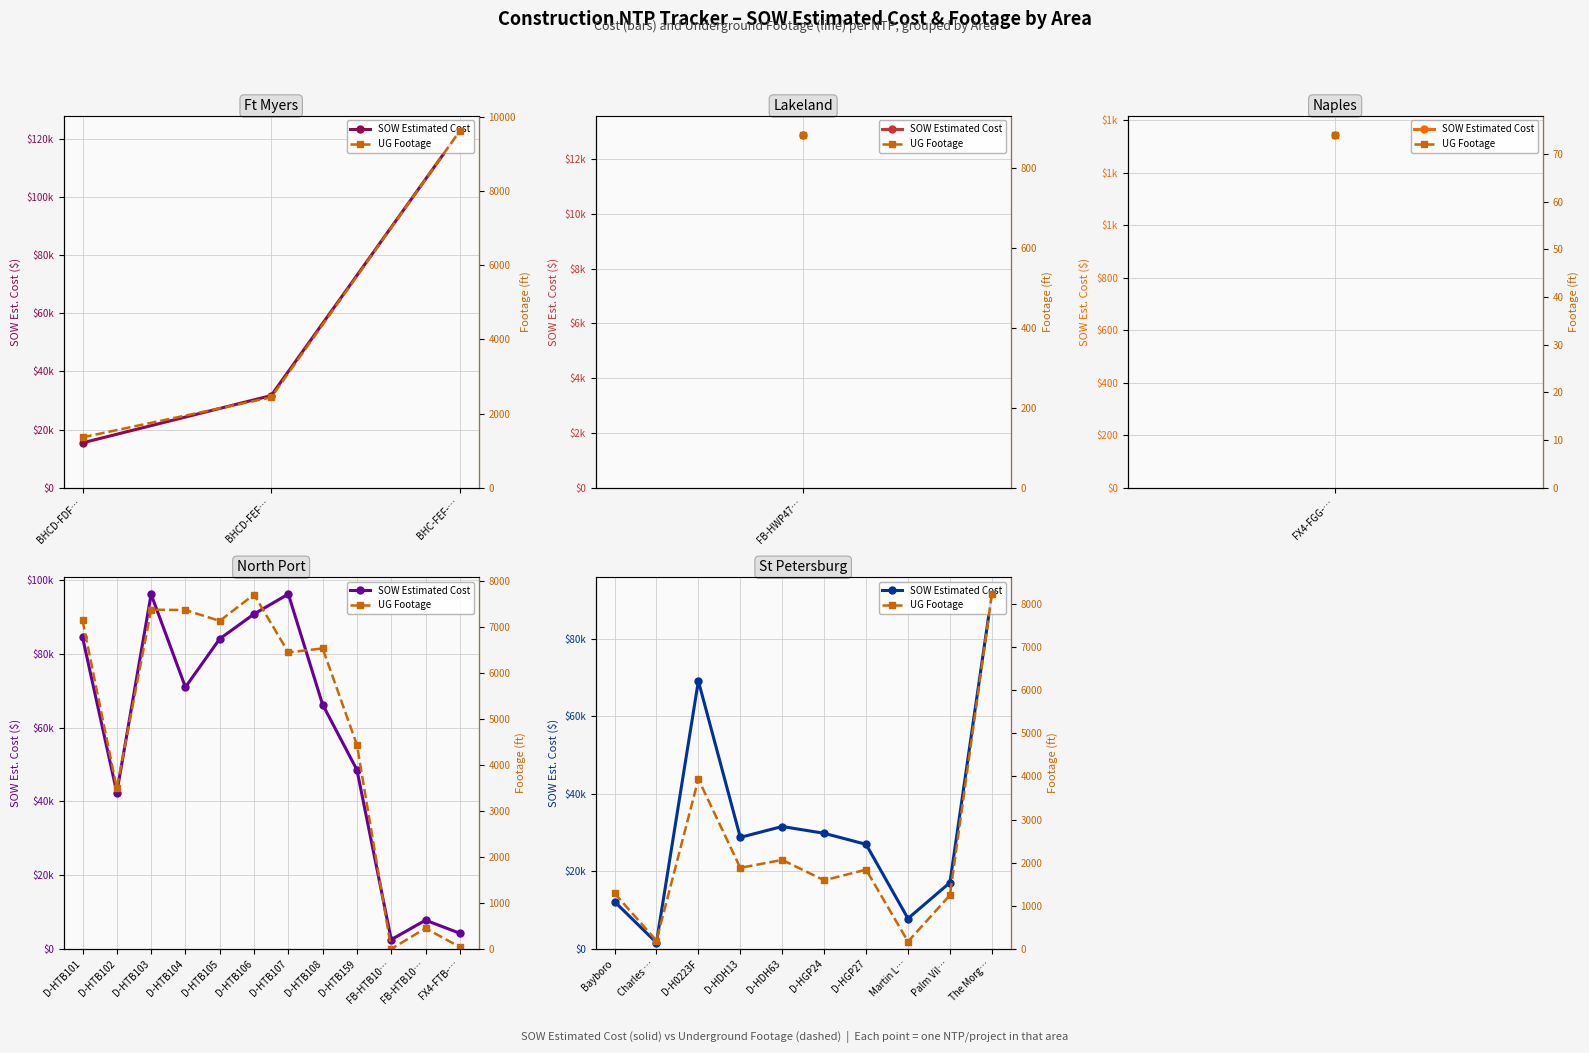

What is the spread (max minus min) of values at D-HDH63?

29496.0